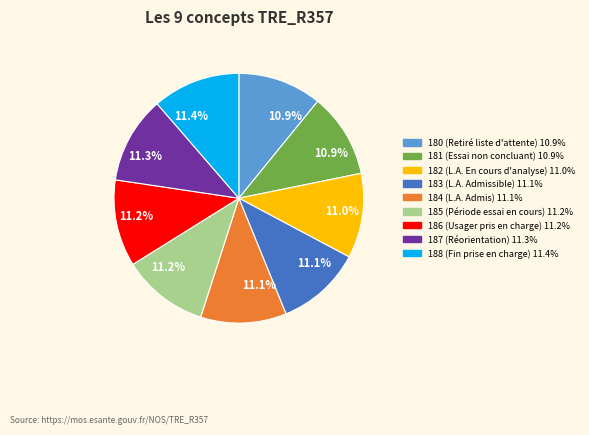

Is there any slice that represents more than half of the pie?

No